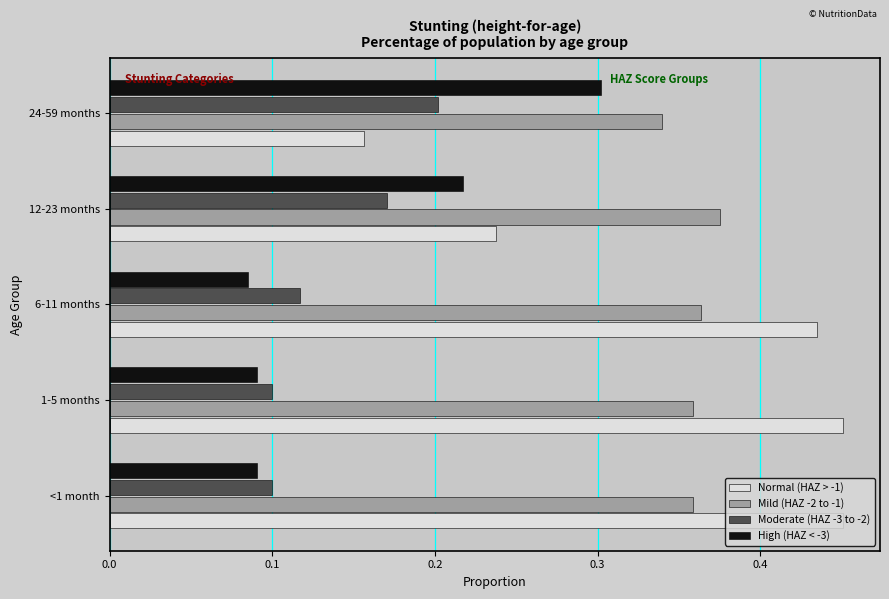

List the series in order of their peak value, lowest first.

Moderate (HAZ -3 to -2), High (HAZ < -3), Mild (HAZ -2 to -1), Normal (HAZ > -1)